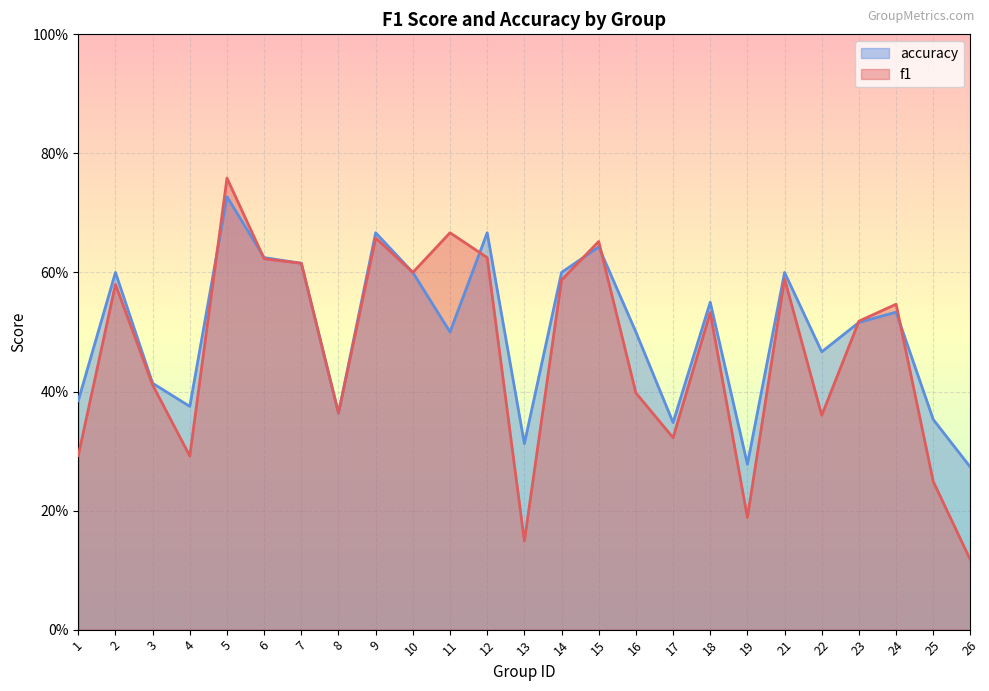

How many interior local peaks does the f1 series have?

8